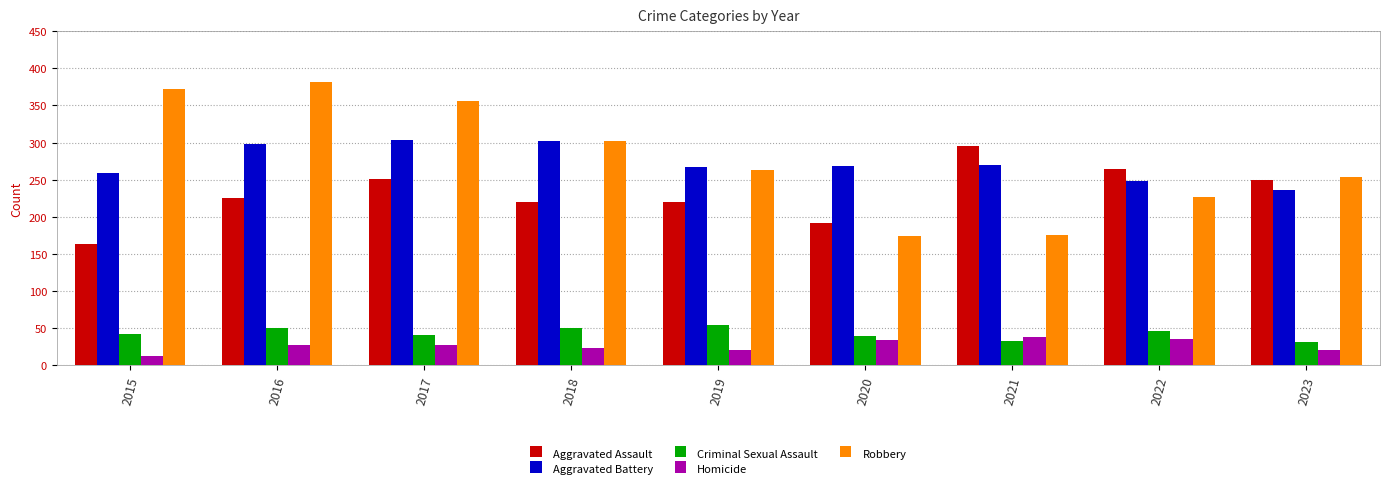

How many bars are there in each group?

5